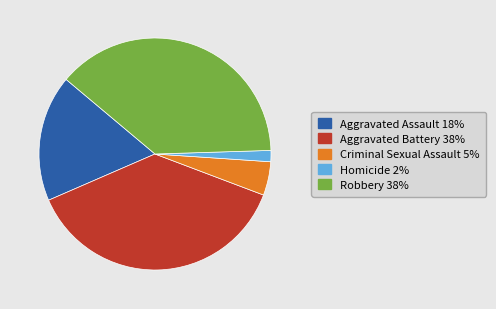

Which category has the smallest portion of the pie?

Homicide